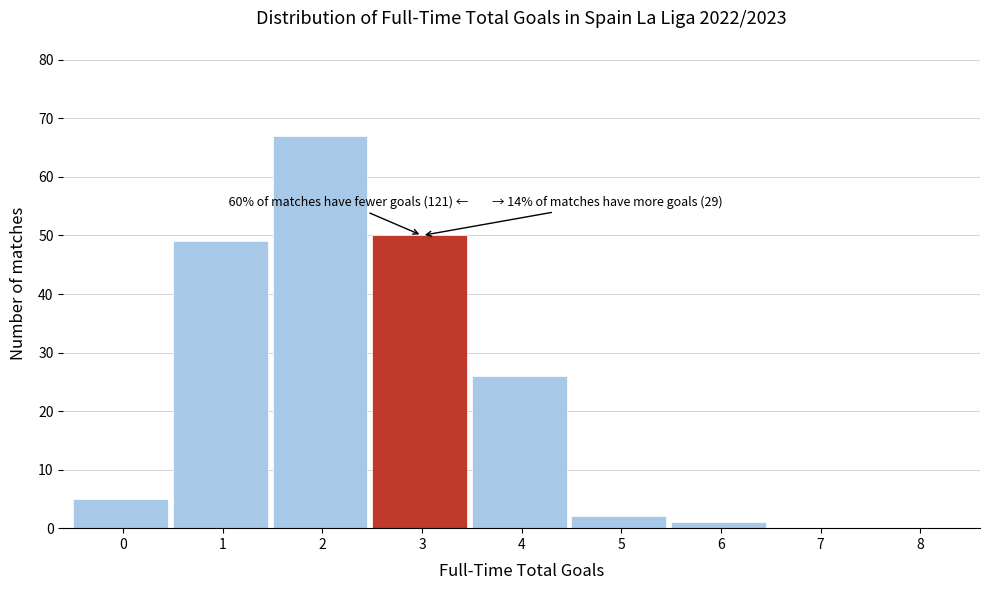

Reading right to left, transcribe all the data shown in this chart.

8=0	7=0	6=1	5=2	4=26	3=50	2=67	1=49	0=5